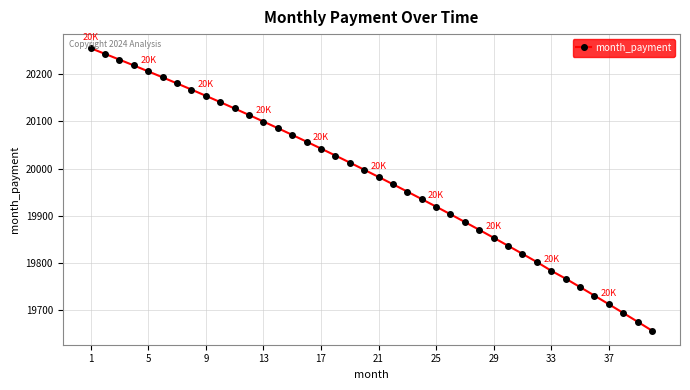

What is the value of the 3rd point from the left?

20231.2